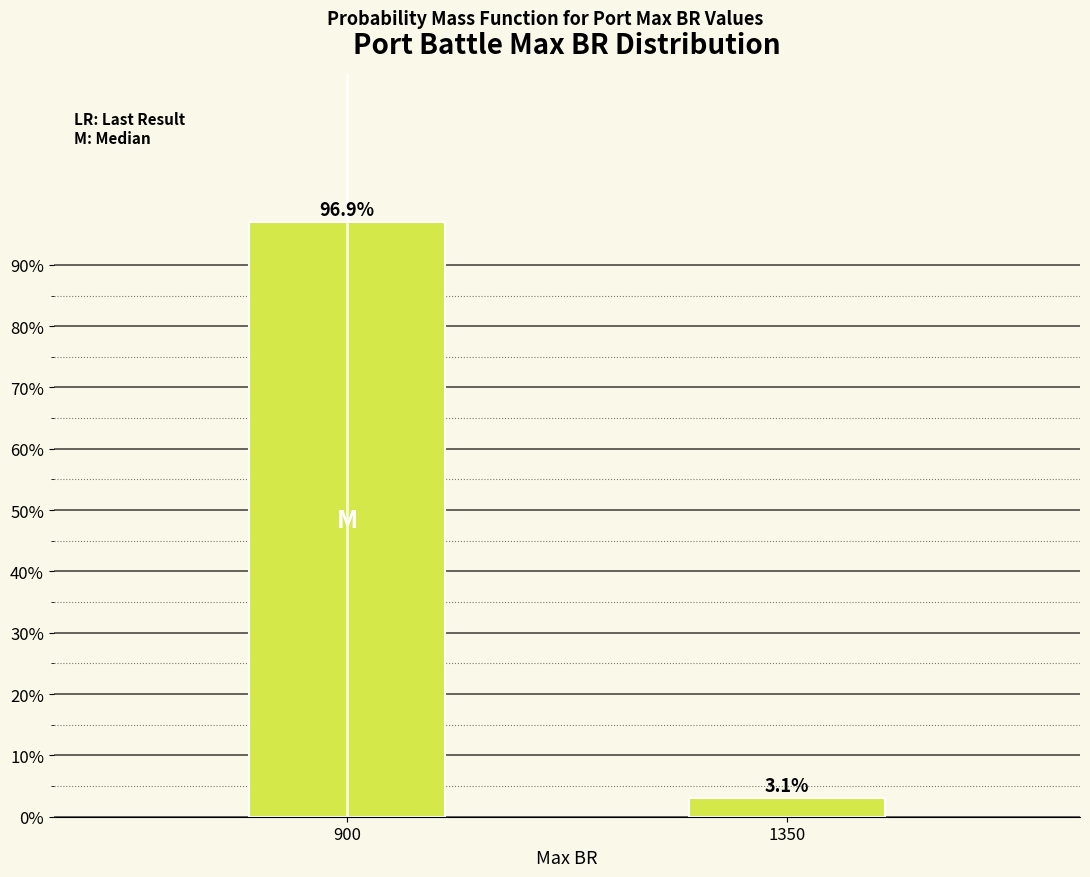

Reading right to left, transcribe all the data shown in this chart.

1350=3.1	900=96.9